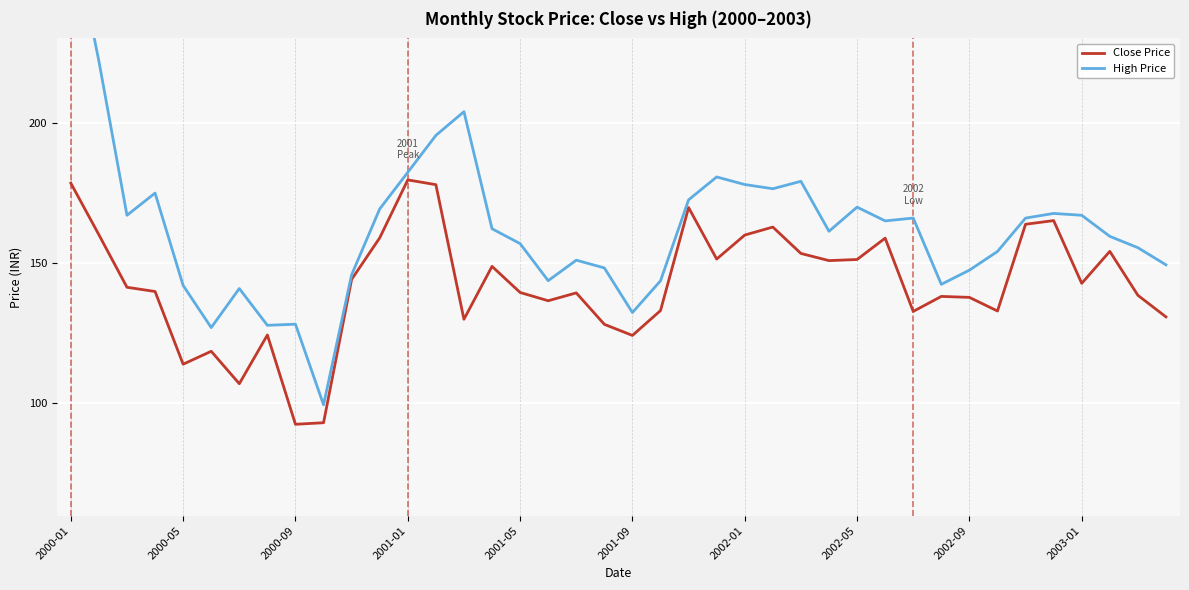

In High Price, how many points are lower than both neighbors (excluding endpoints)?

10